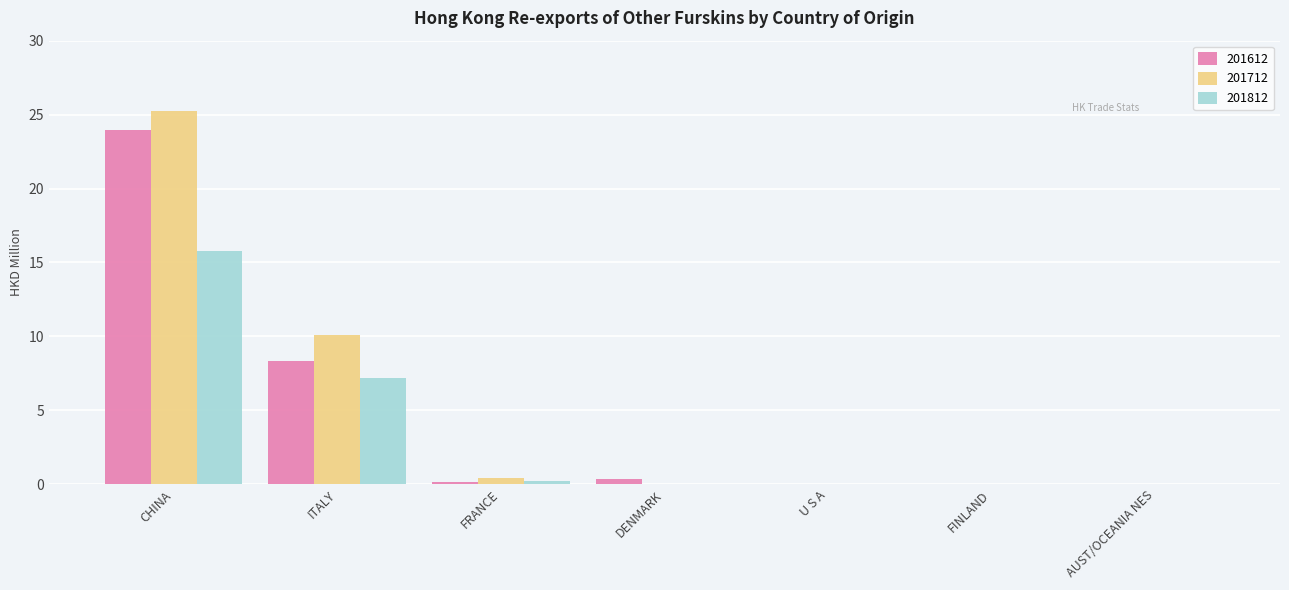

The value of 201712 at AUST/OCEANIA NES is 0.0. True or false?

True